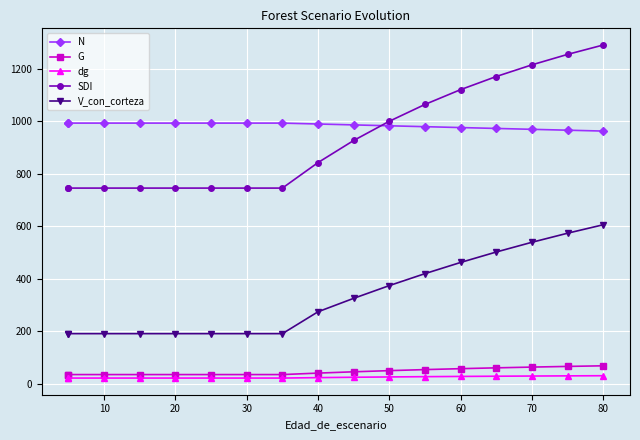

True or false: V_con_corteza and G intersect in this chart.

False